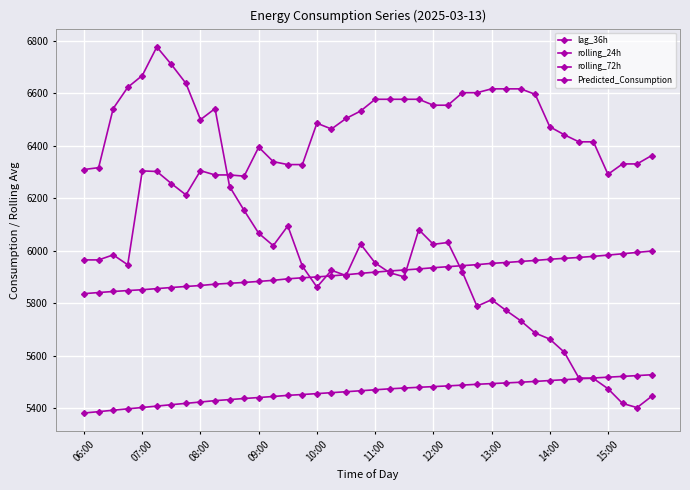

Is this an area chart (filled region under the line)?

No